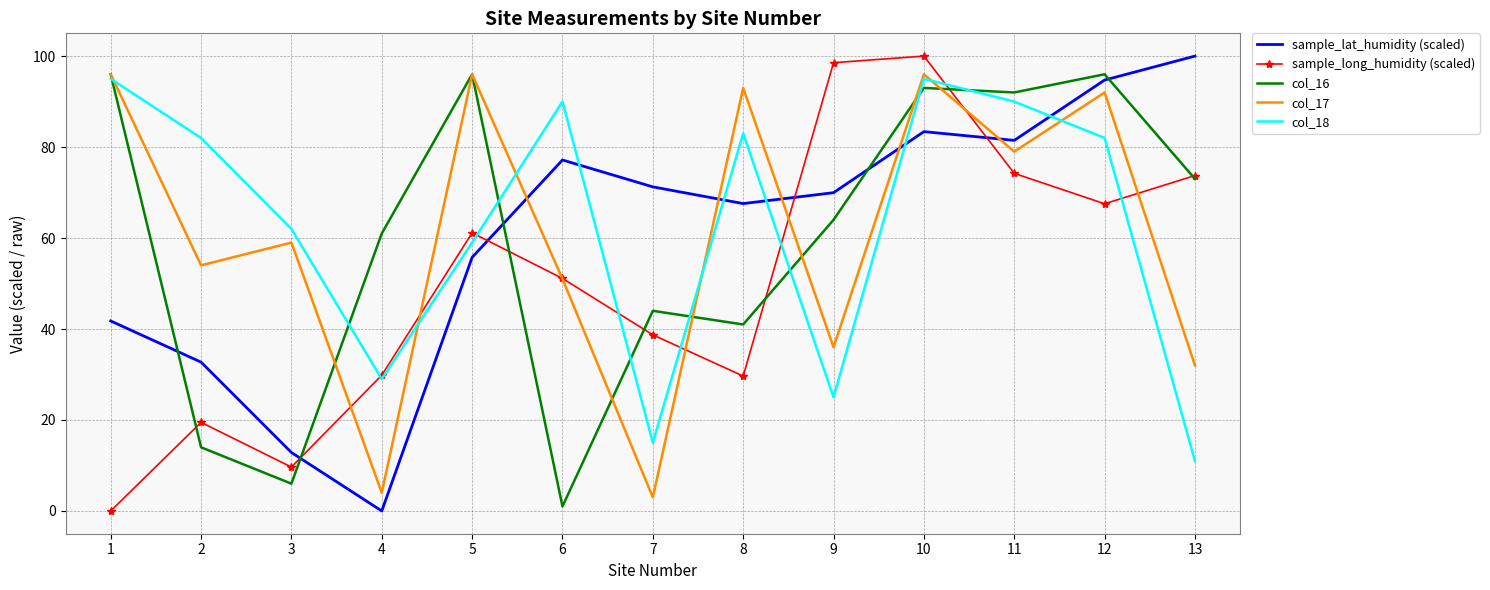

Which series changed the most between 8 and 11?

col_16